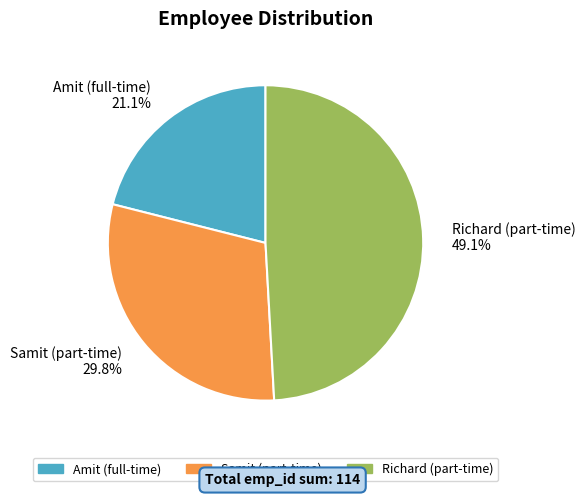

The Amit (full-time) slice represents 21% of the pie. True or false?

True